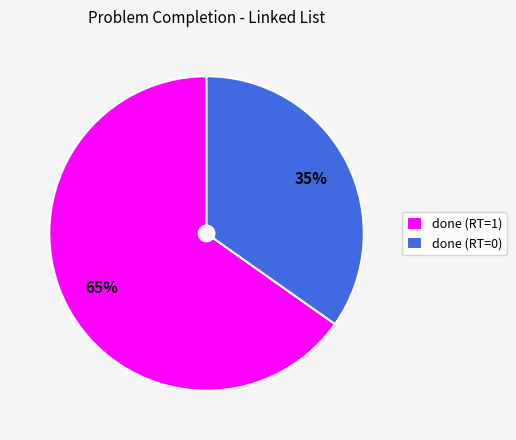

Combined, do done (RT=0) and done (RT=1) account for over 50%?

Yes